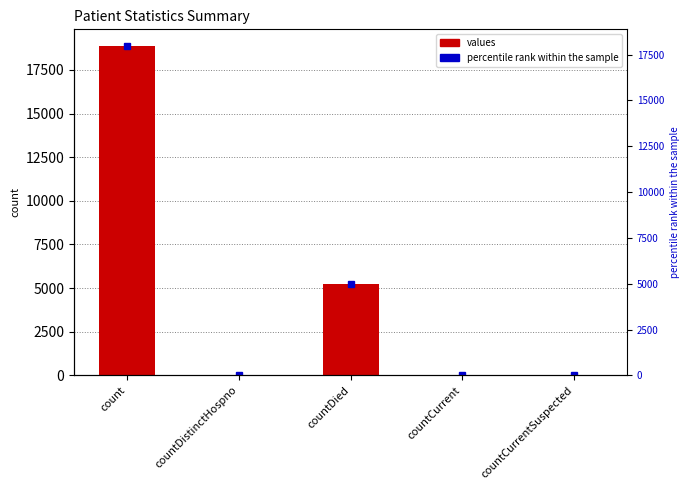

How many bars are there in total?

5